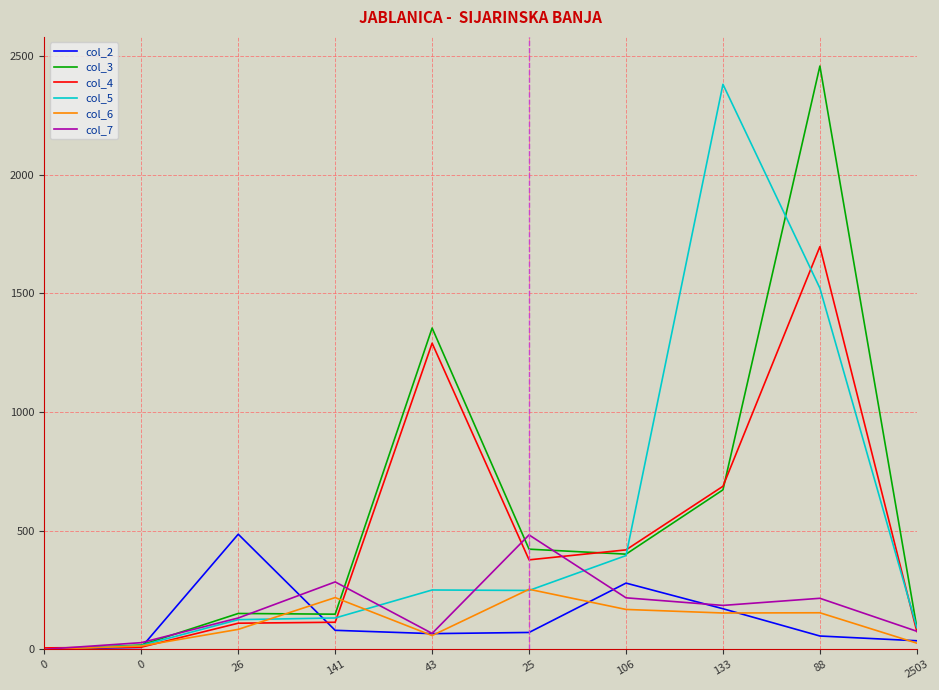

Between which two adjacent categories do col_6 and col_5 first intersect?

26 and 141